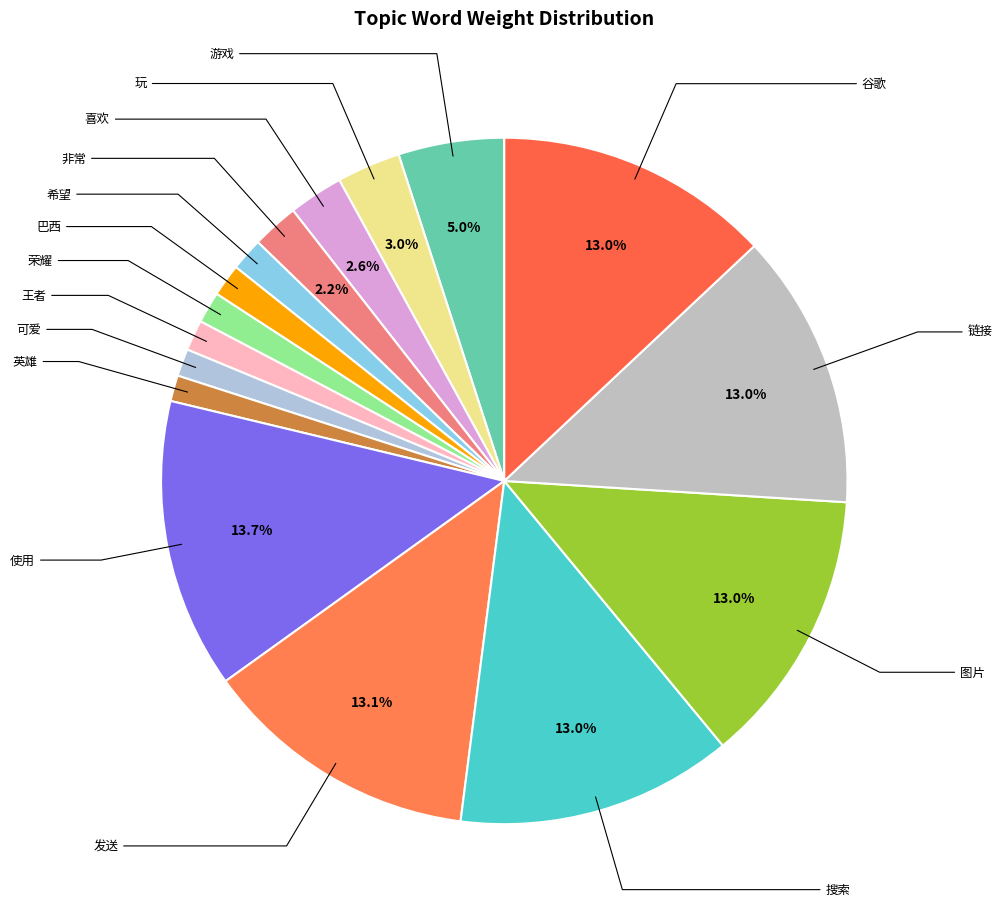

How many segments does this pie chart have?

16